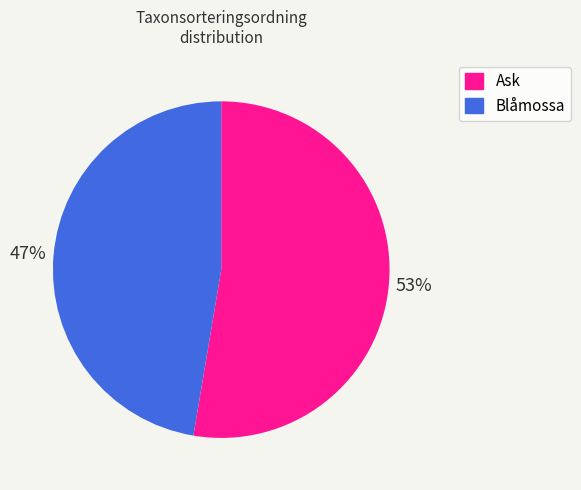

Approximately how many times larger is the value at Blåmossa compared to Ask?

0.9